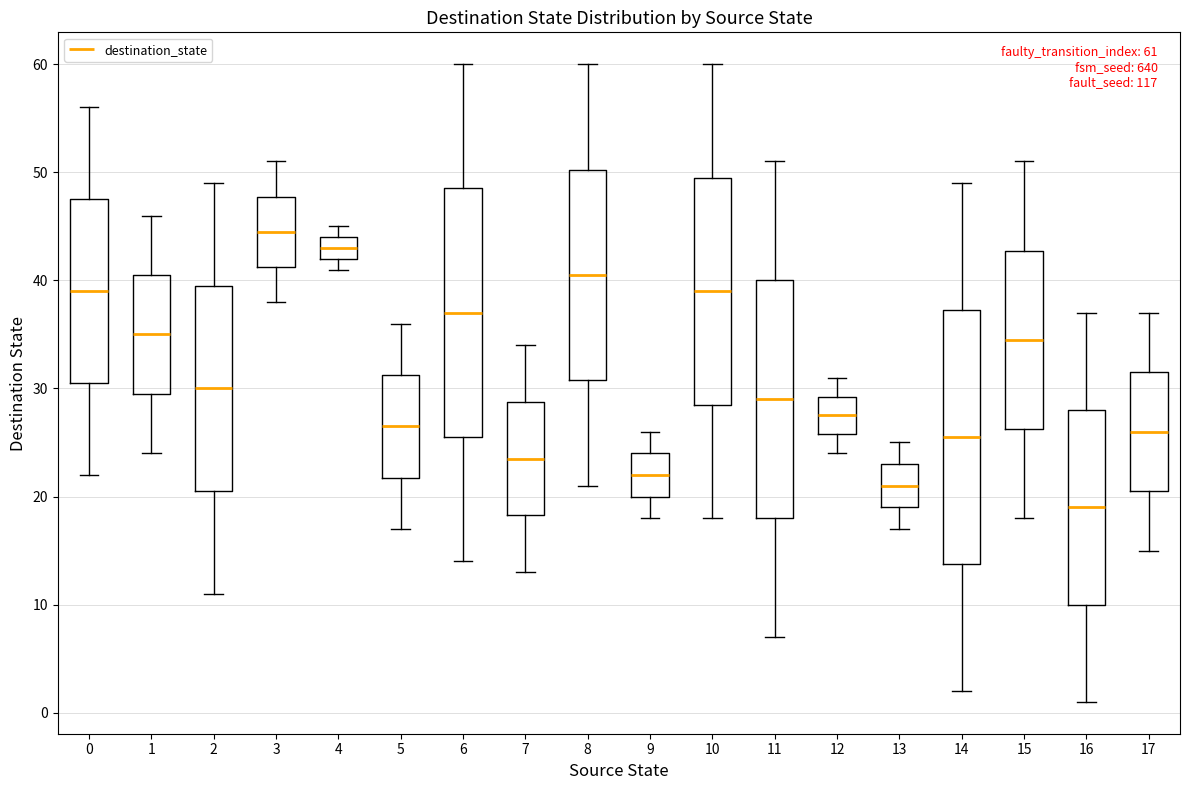

Which box's median line is the lowest?

16